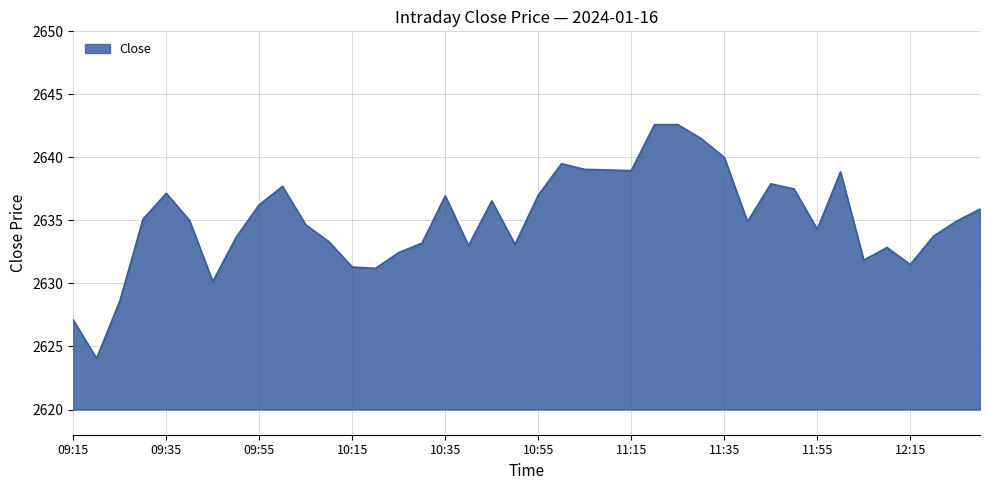

What is the maximum value shown in the chart?

2642.6